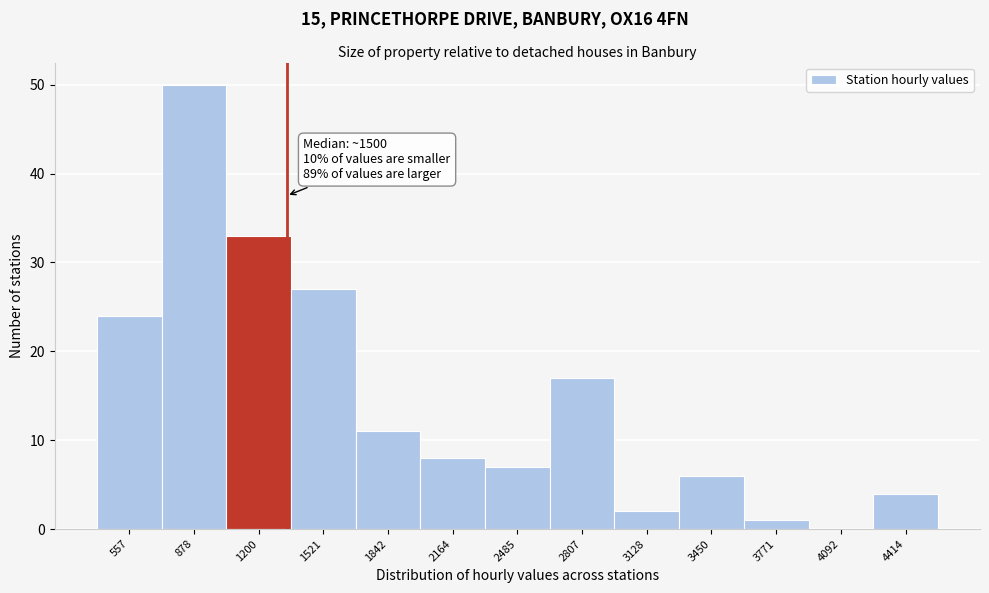

Reading left to right, list all the values displayed in this chart.

557=24	878=50	1200=33	1521=27	1842=11	2164=8	2485=7	2807=17	3128=2	3450=6	3771=1	4092=0	4414=4